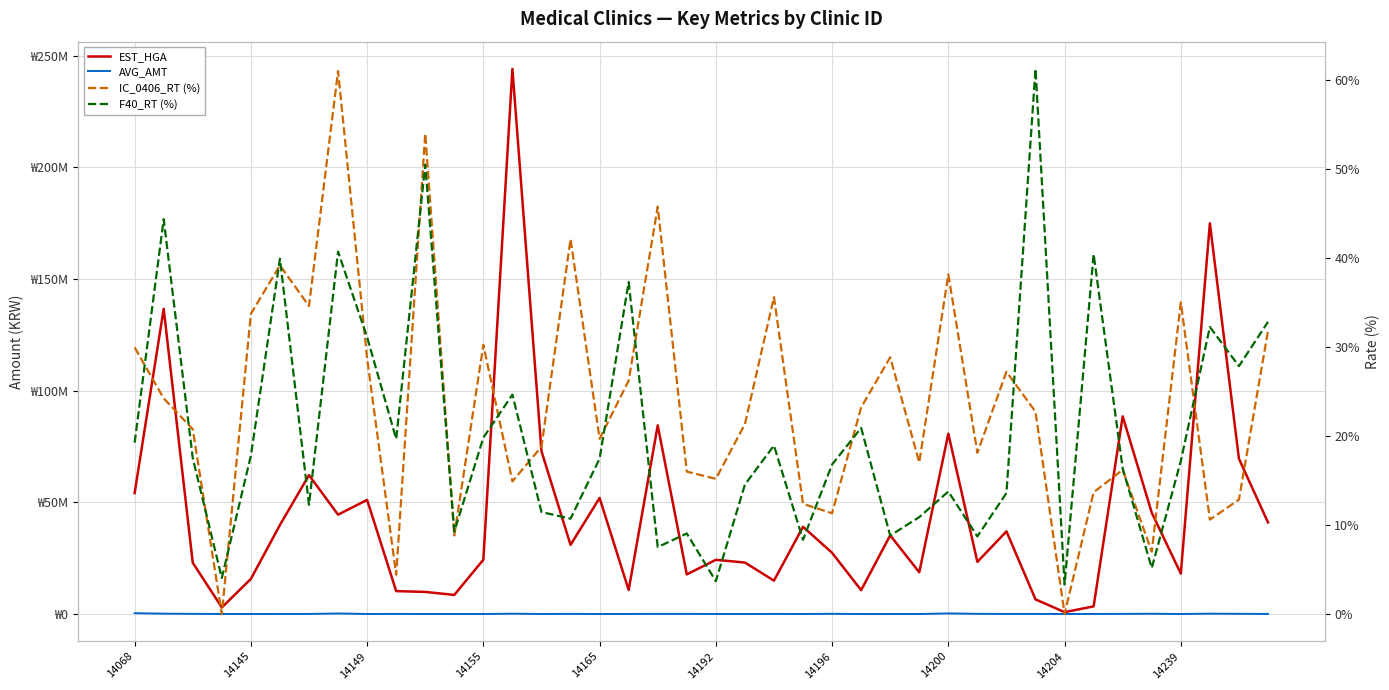

What position from the left is 14196?

7